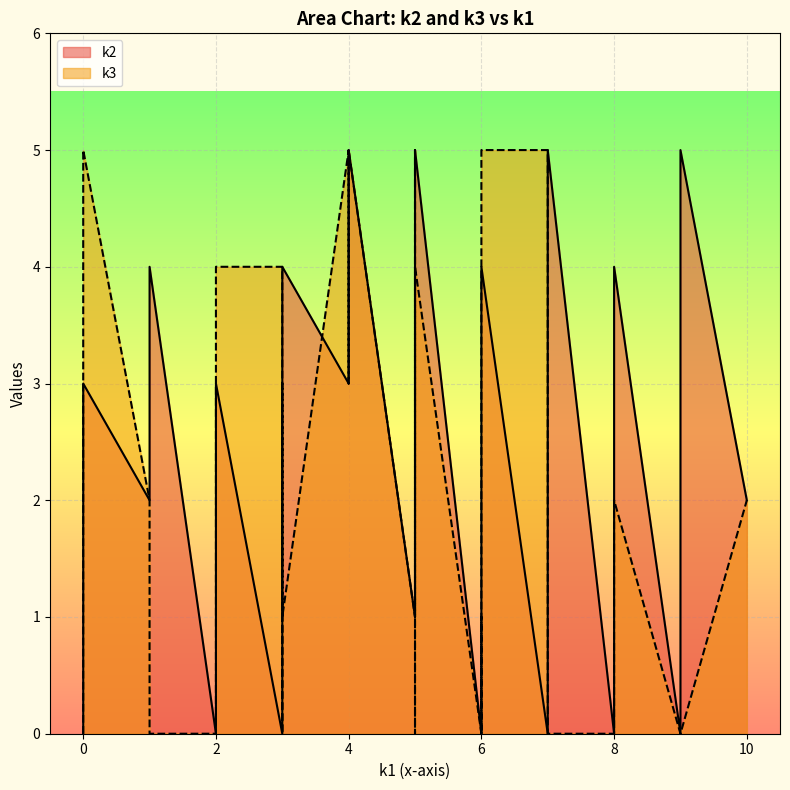

Rank the series by their average value, from lowest to highest.

k3, k2